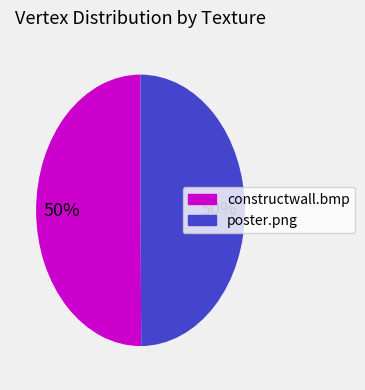

To the nearest percent, what is the average slice percentage?

50%